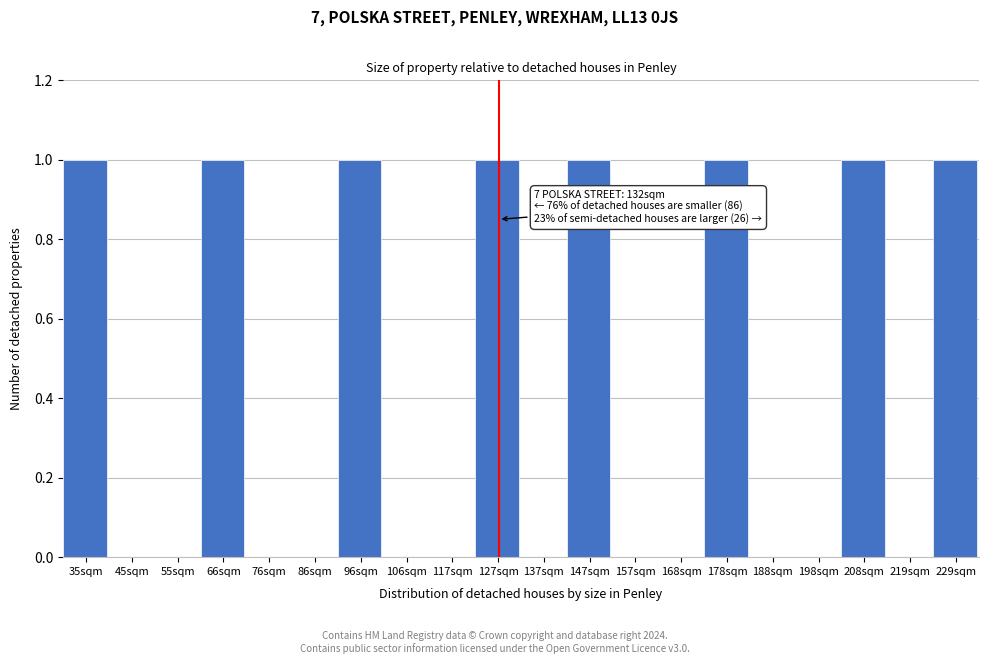

Reading left to right, list all the values displayed in this chart.

35sqm=1	45sqm=0	55sqm=0	66sqm=1	76sqm=0	86sqm=0	96sqm=1	106sqm=0	117sqm=0	127sqm=1	137sqm=0	147sqm=1	157sqm=0	168sqm=0	178sqm=1	188sqm=0	198sqm=0	208sqm=1	219sqm=0	229sqm=1